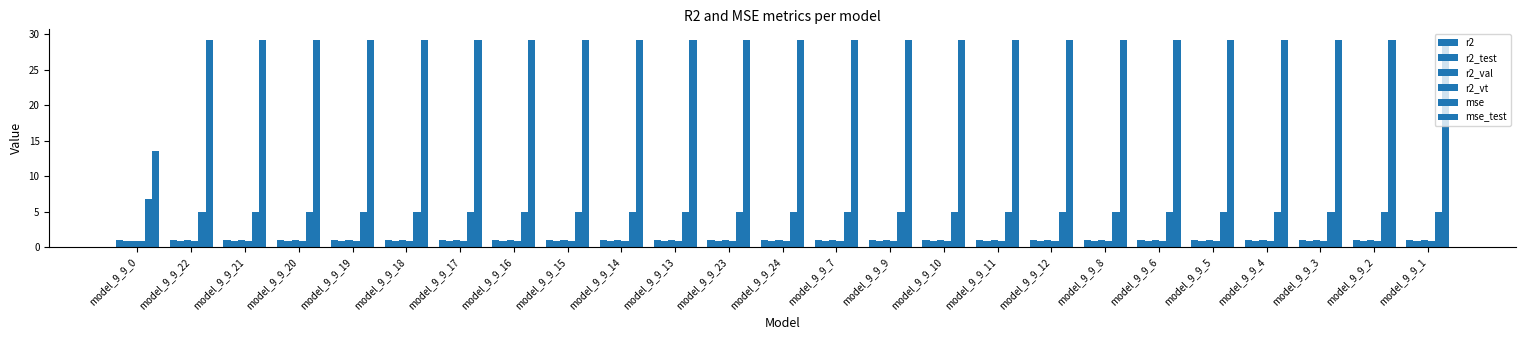

At which category does the chart reach its minimum across all series?

model_9_9_10